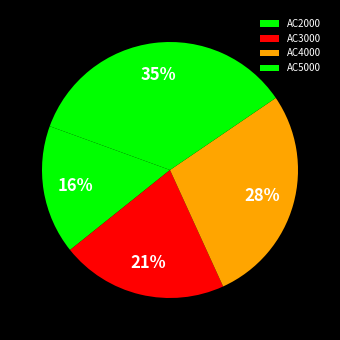

How many slices are in this pie chart?

4